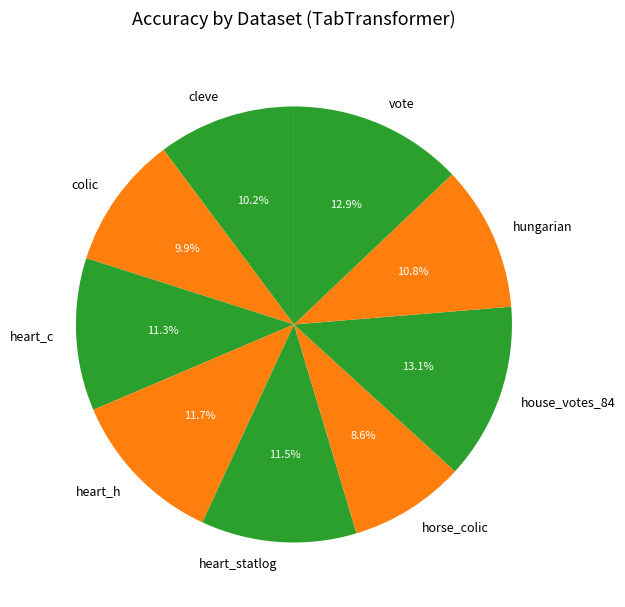

To the nearest percent, what portion does cleve represent?

10%